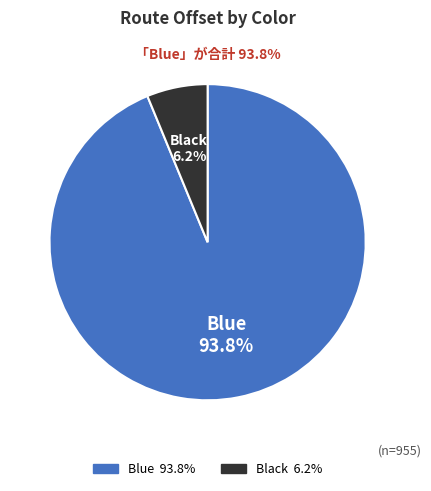

To the nearest percent, what portion does Black represent?

6%